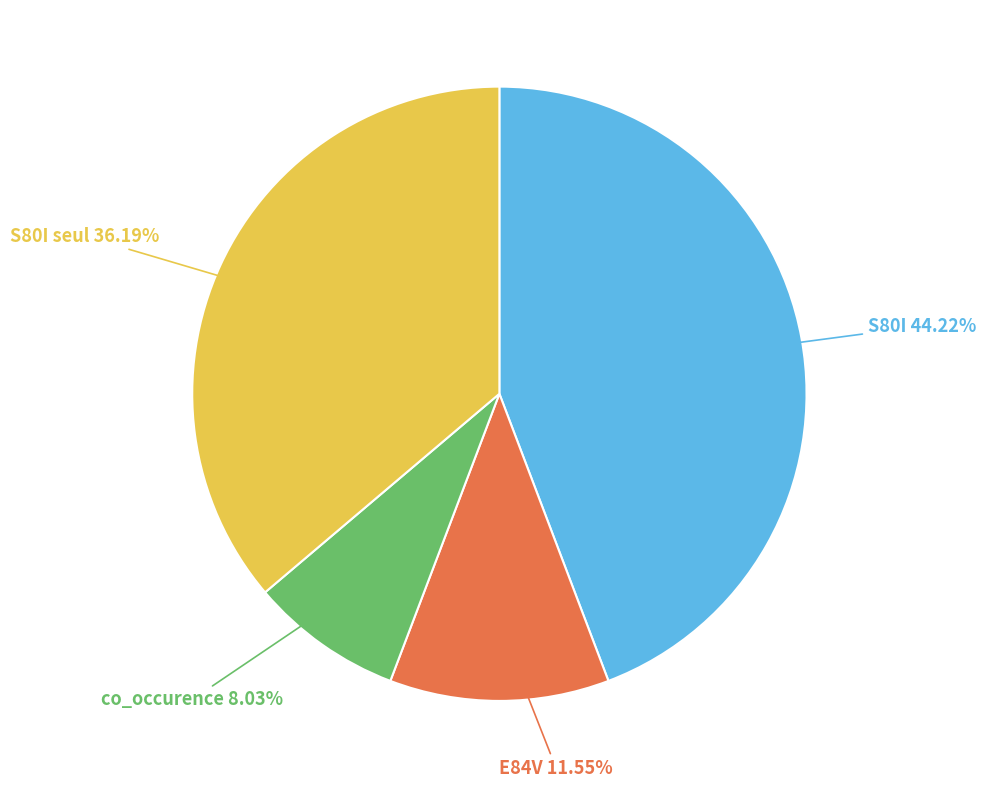

To the nearest percent, what is the average slice percentage?

25%